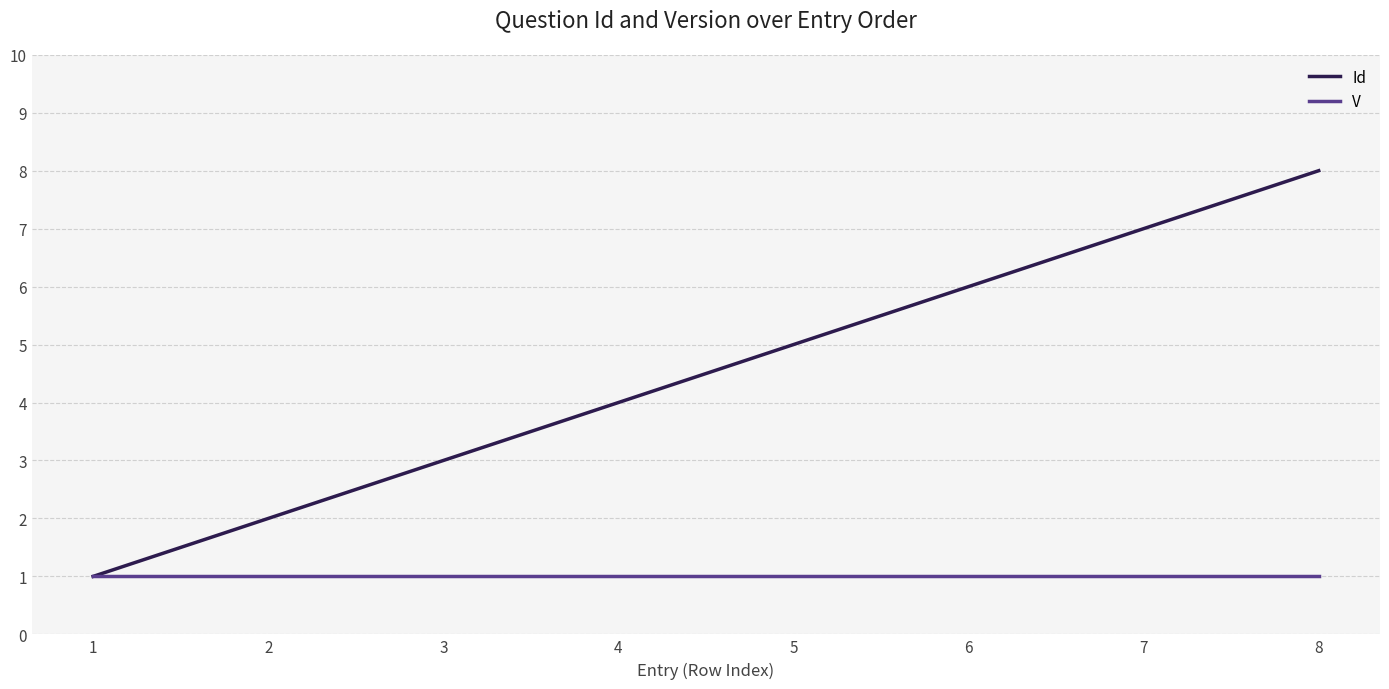

True or false: Id has more than 1 points higher than both neighbors.

False